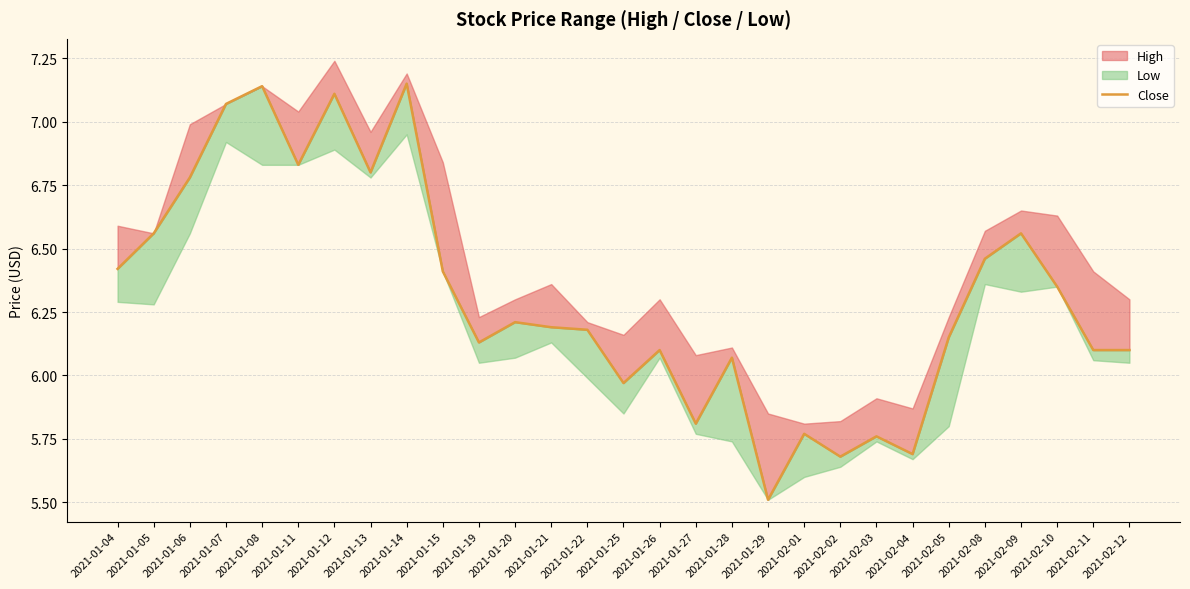

True or false: there are more than 0 points higher than both neighbors.

True